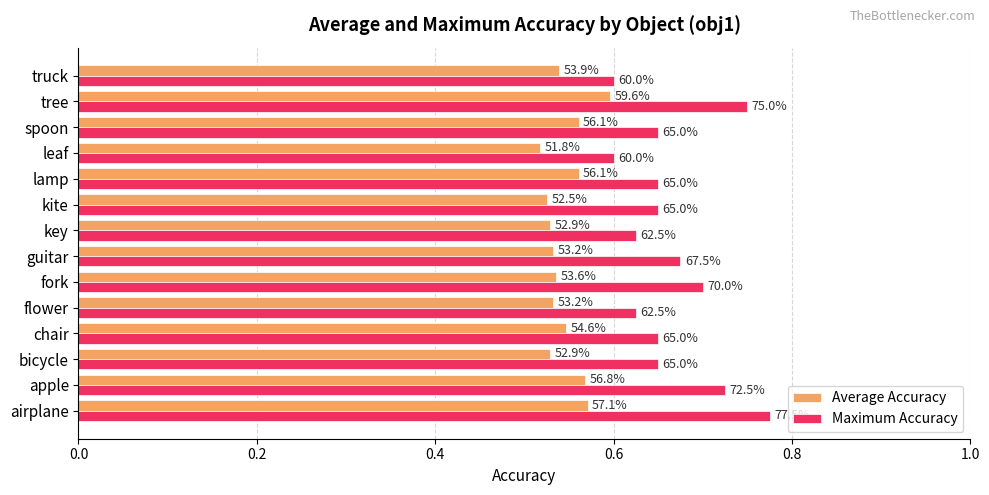

What are all the series names shown in the legend?

Average Accuracy, Maximum Accuracy